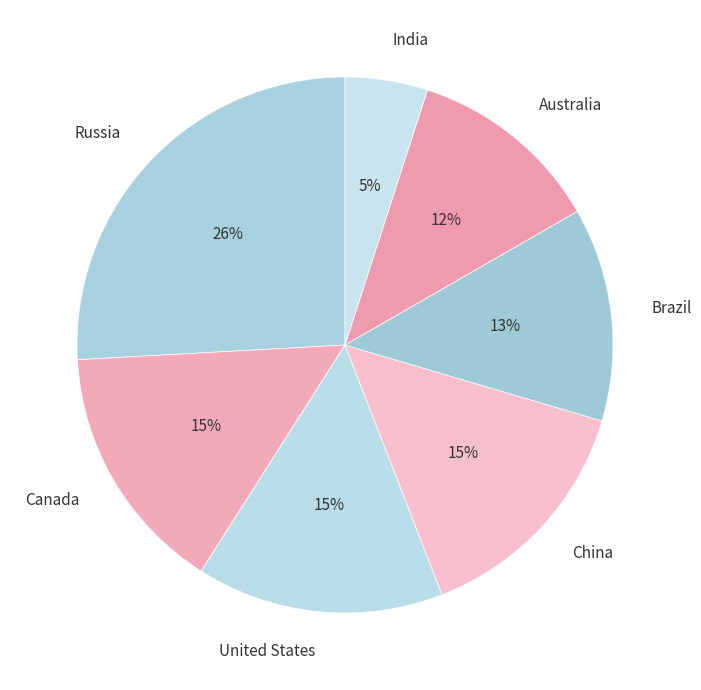

To the nearest percent, what percentage of the pie is Canada?

15%